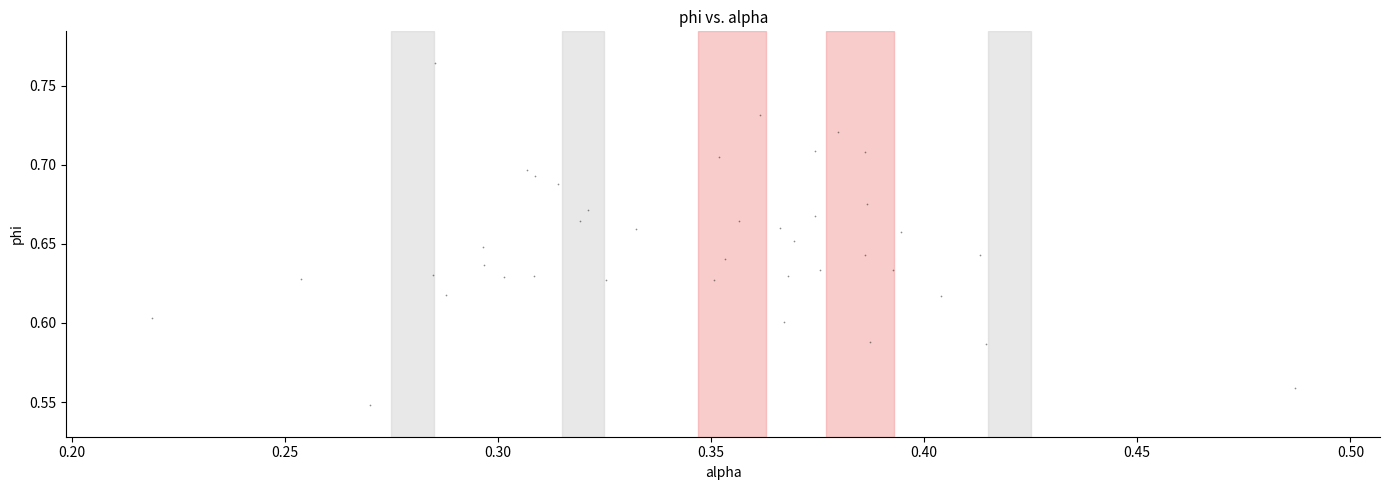

What is the range of X values (max minus min)?

0.3